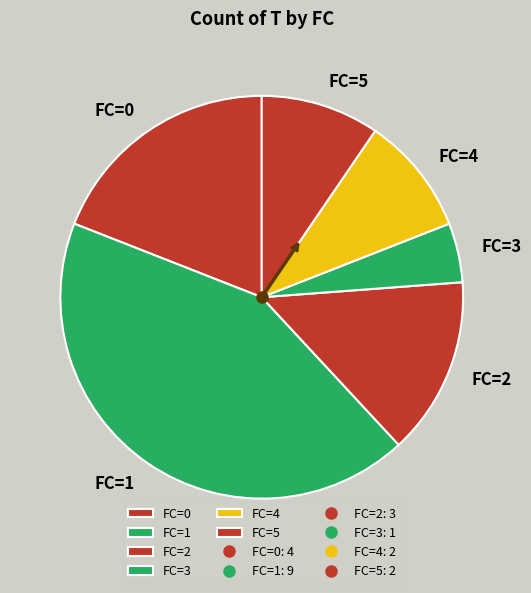

True or false: FC=4 accounts for 10% of the total.

True